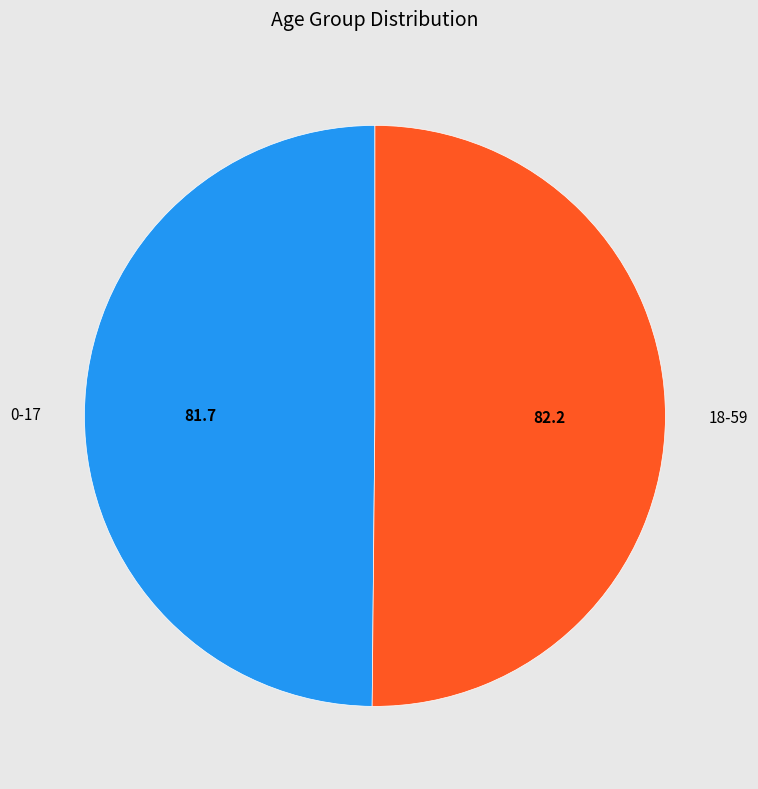

Approximately how many times larger is the value at 0-17 compared to 18-59?

1.0